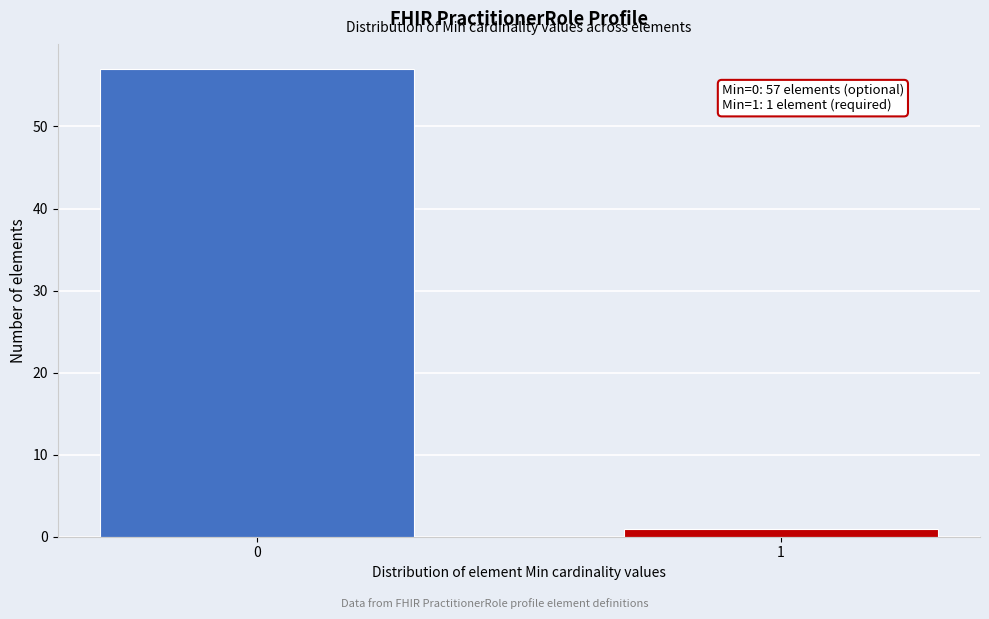

Reading left to right, extract all data points from this chart.

0=57	1=1